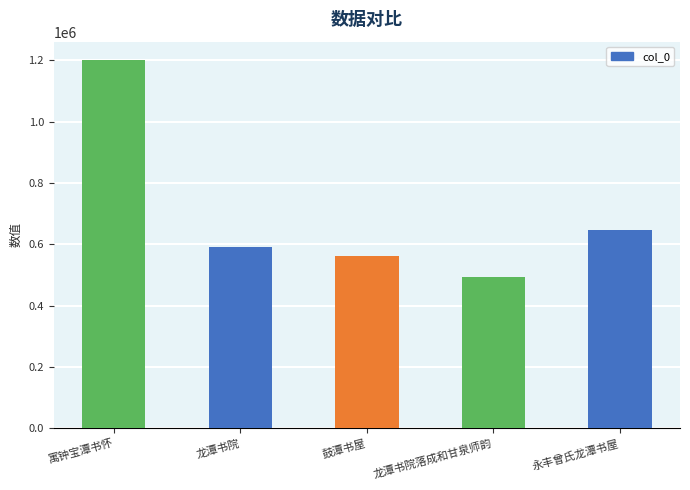

What is the value of the 4th bar from the left?

493661